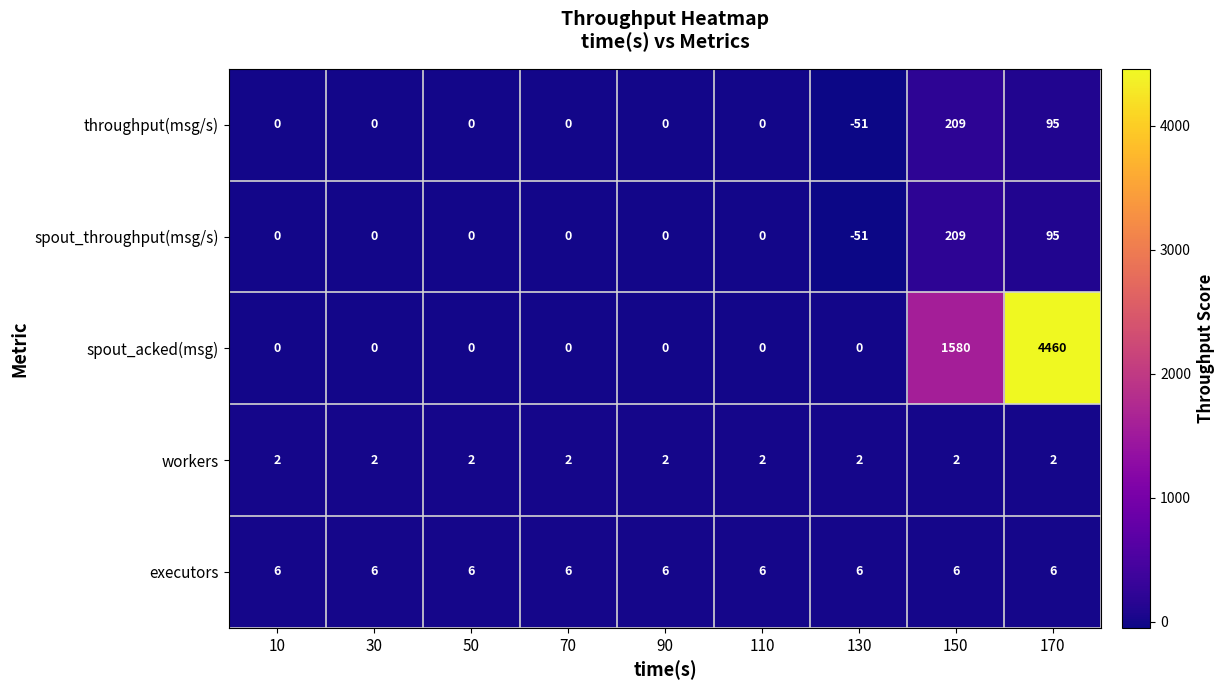

Which series has the largest total across all categories?

spout_acked(msg)